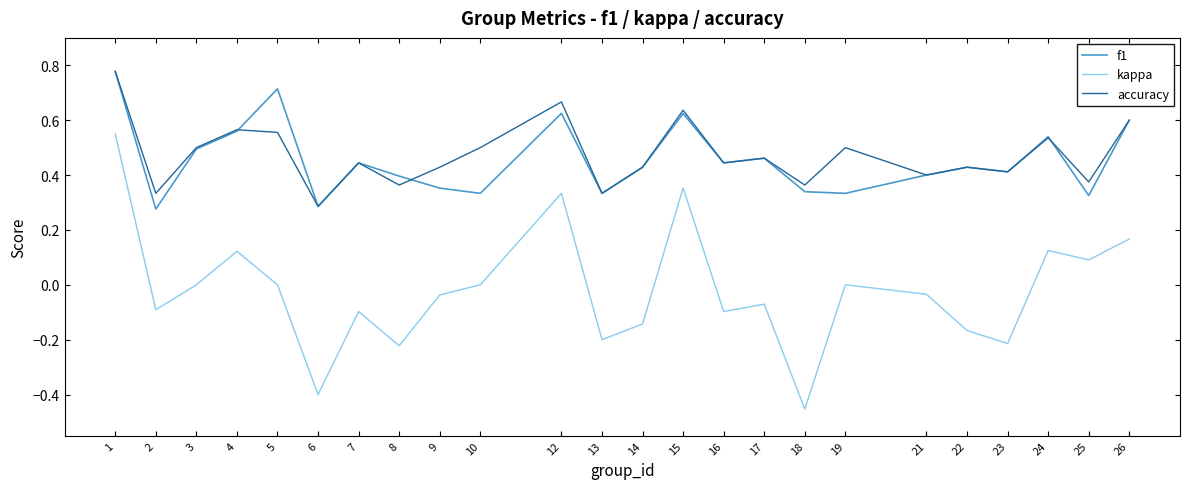

At 18, list the series in order from smallest to largest.

kappa, f1, accuracy